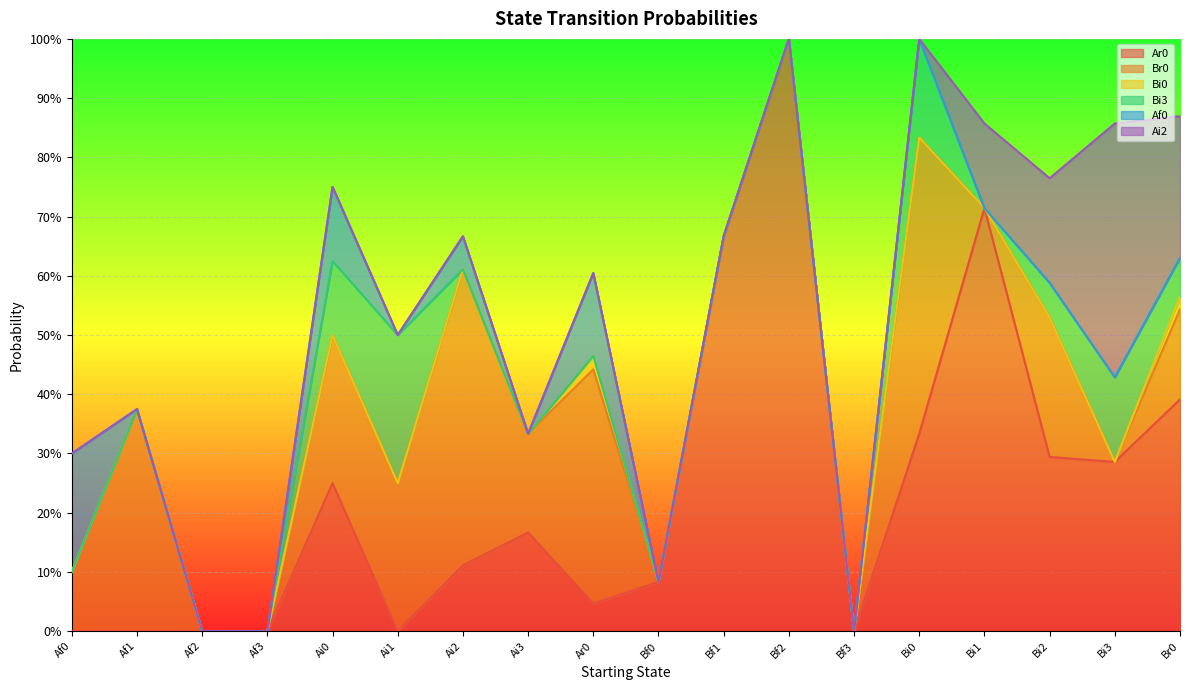

What is the label of the 13th point from the right?

Ai1